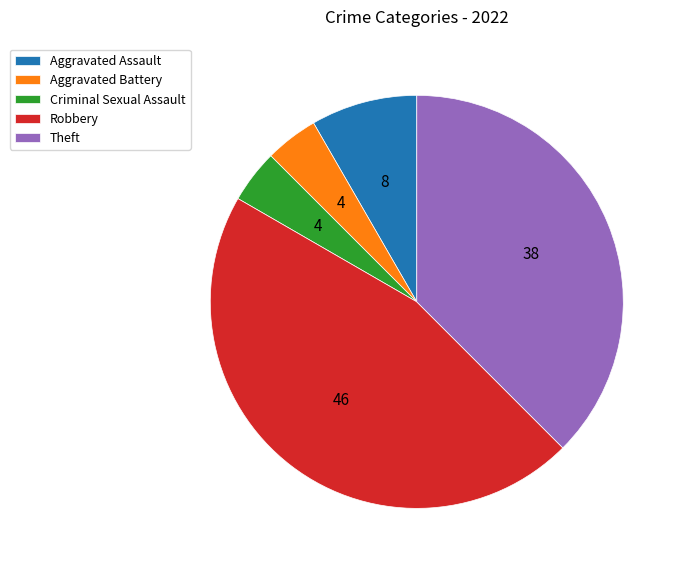

Does Criminal Sexual Assault represent more than half of the total?

No